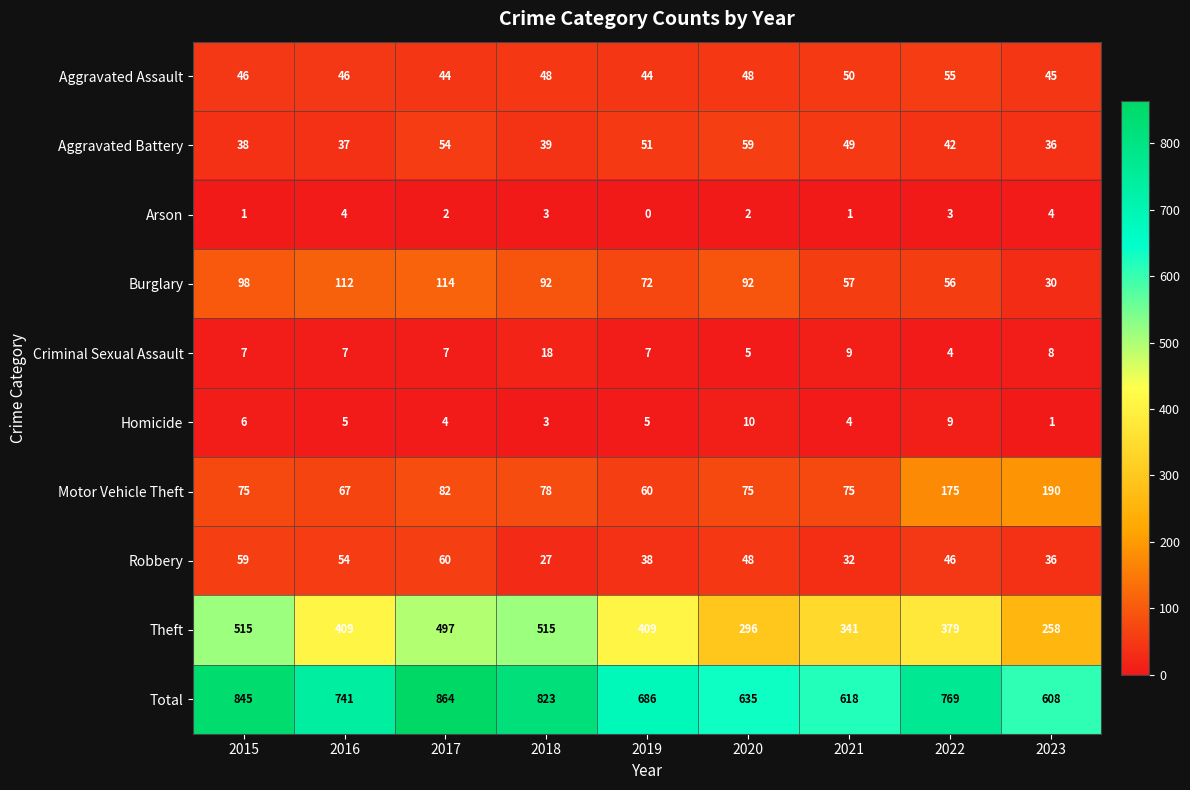

What is the difference between the highest and lowest values at 2015?

844